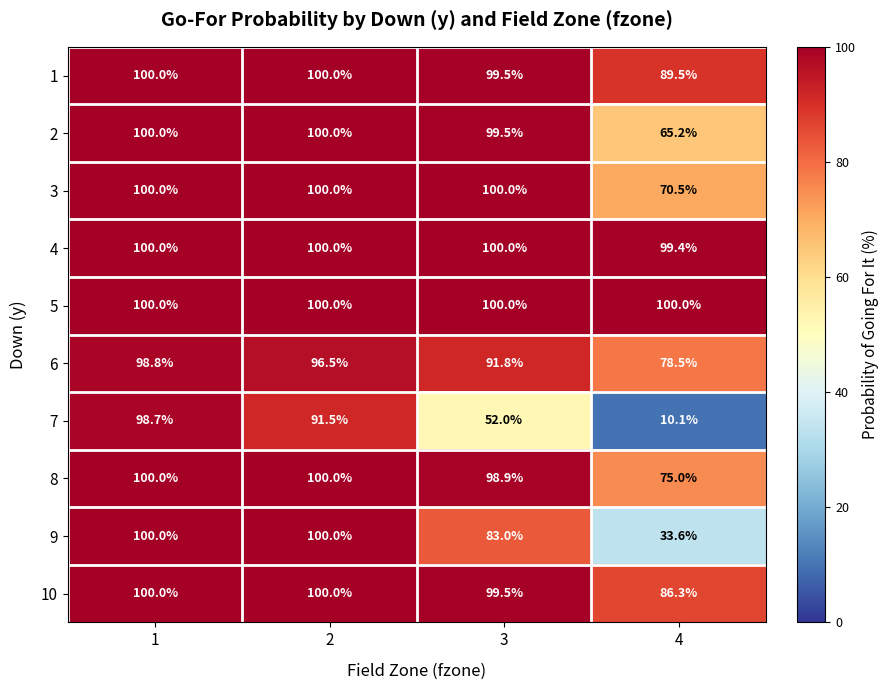

List the labels in order of 6 value, smallest first.

4, 3, 2, 1